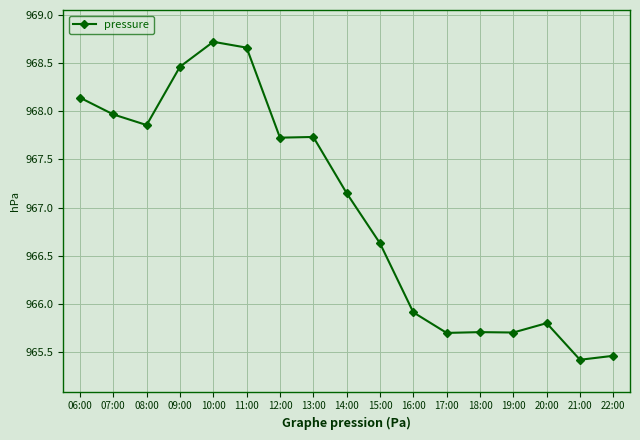

What is the value of the 14th point from the left?

965.7